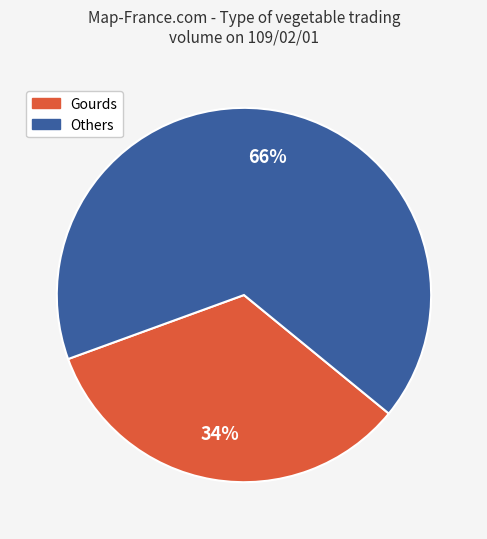

To the nearest percent, what is the average slice percentage?

50%